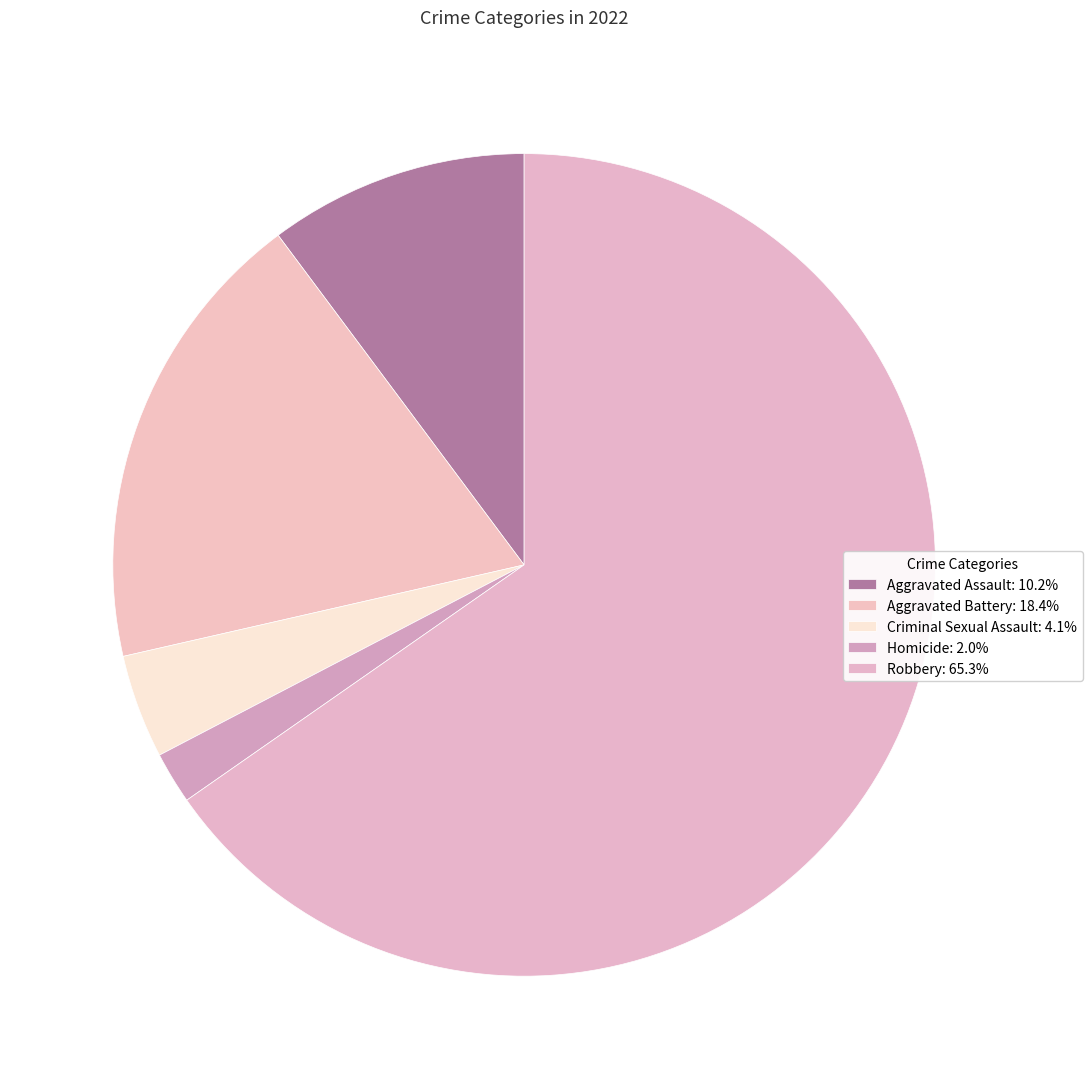

What is the smallest slice in the pie chart?

Homicide